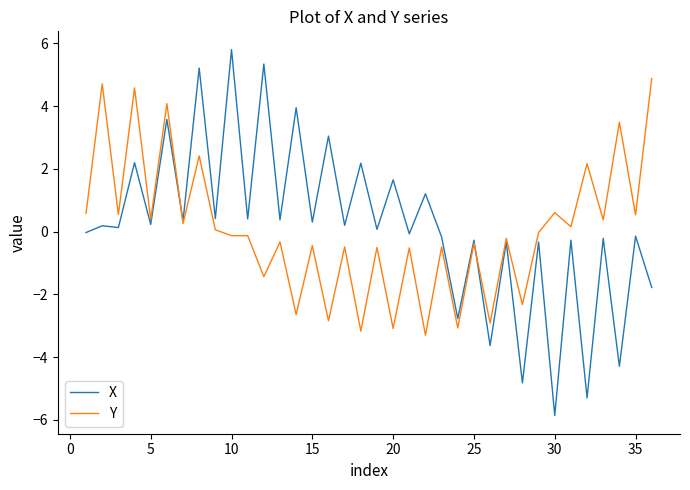

Which series has the largest range (max minus min)?

X